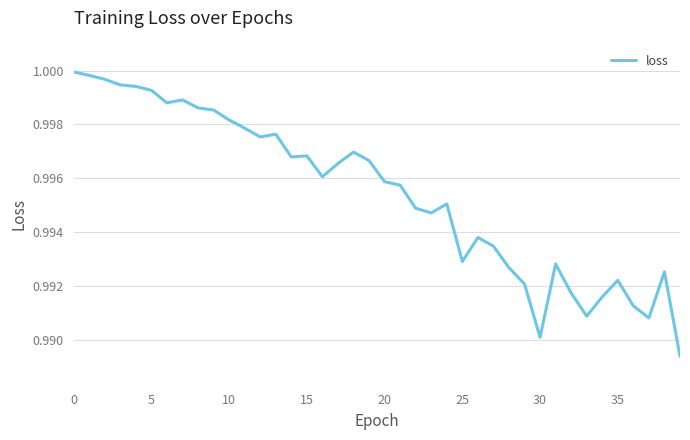

Reading right to left, extract all data points from this chart.

1.0	1.0	1.0	1.0	1.0	1.0	1.0	1.0	1.0	1.0	1.0	1.0	1.0	1.0	1.0	1.0	1.0	1.0	1.0	1.0	1.0	1.0	1.0	1.0	1.0	1.0	1.0	1.0	1.0	1.0	1.0	1.0	1.0	1.0	1.0	1.0	1.0	1.0	1.0	1.0